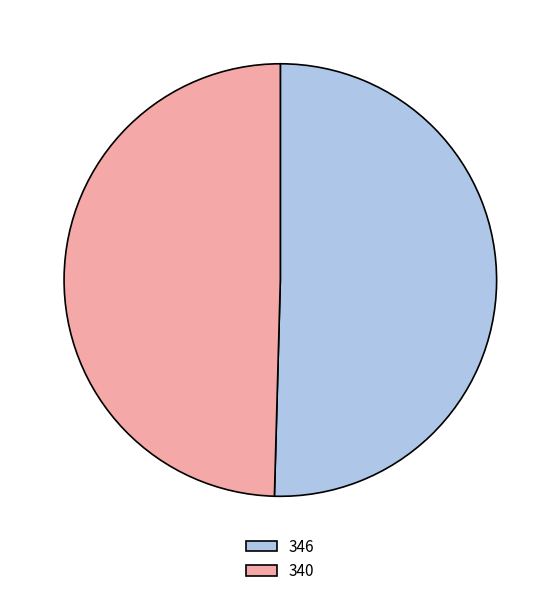

Do 346 and 340 together represent more than half of the pie?

Yes